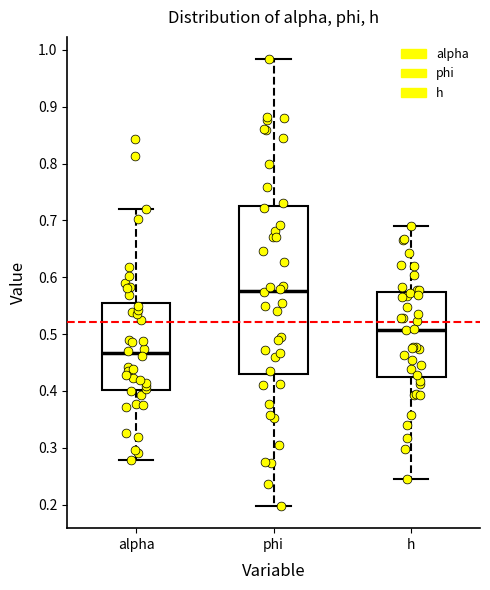

Where does the lower whisker of the box for h end on the y-axis? The values are not printed on the chart, so give them approximately, as read against the axis.

0.25